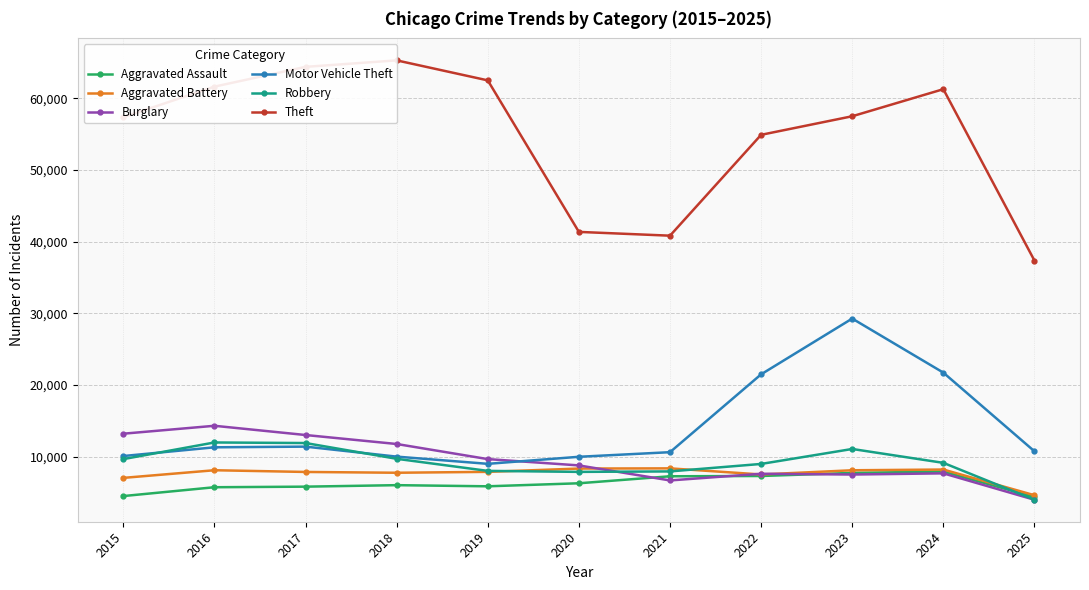

What is the sum of the Burglary values at 2022 and 2024?

15246